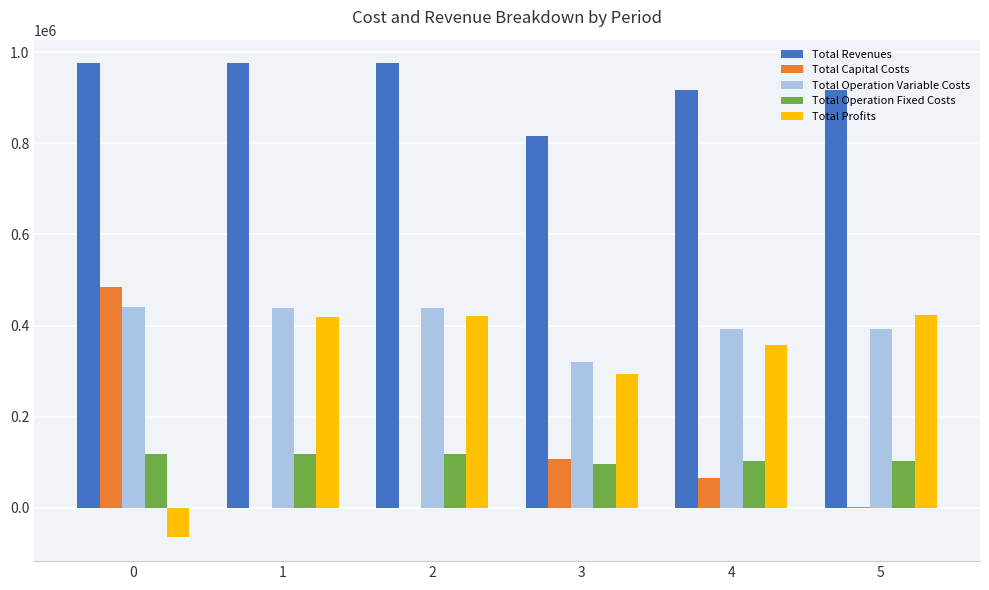

Is it true that Total Revenues equals 268264.4 at 2?

False